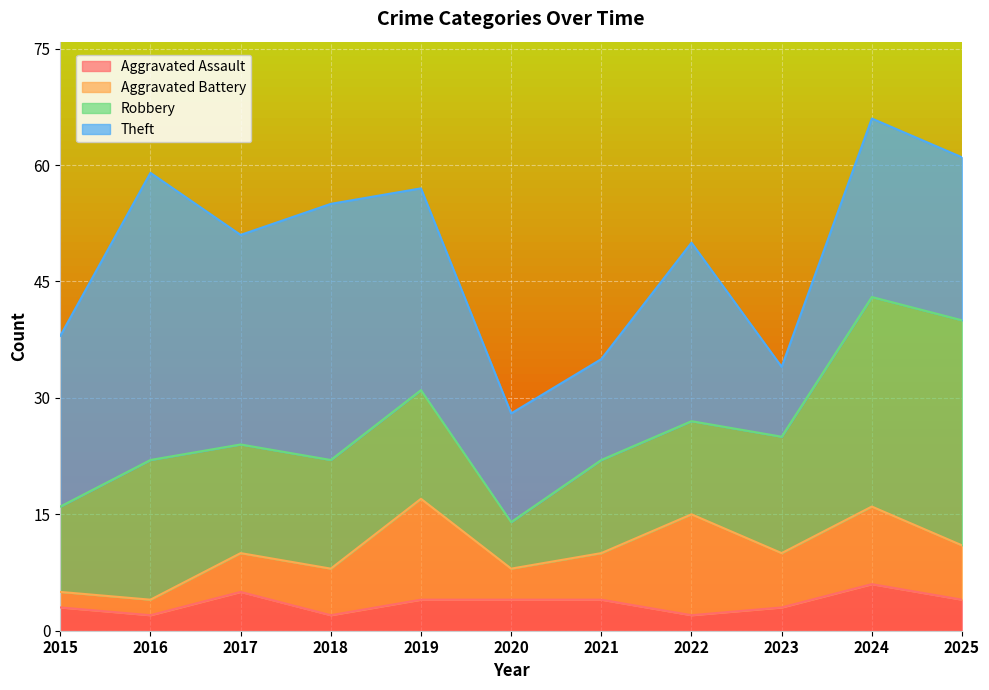

Reading left to right, extract all data points from this chart.

Aggravated Assault: 3	2	5	2	4	4	4	2	3	6	4
Aggravated Battery: 2	2	5	6	13	4	6	13	7	10	7
Robbery: 11	18	14	14	14	6	12	12	15	27	29
Theft: 22	37	27	33	26	14	13	23	9	23	21